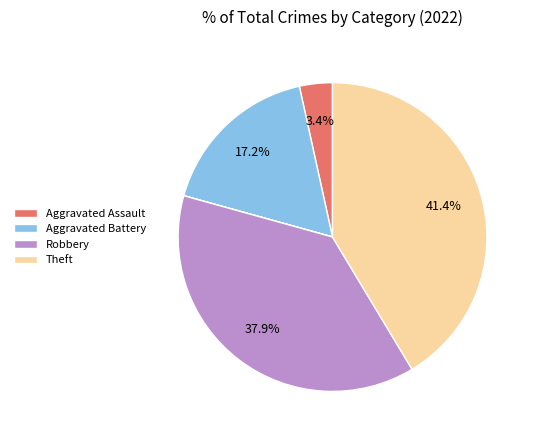

Is there any slice that represents more than half of the pie?

No